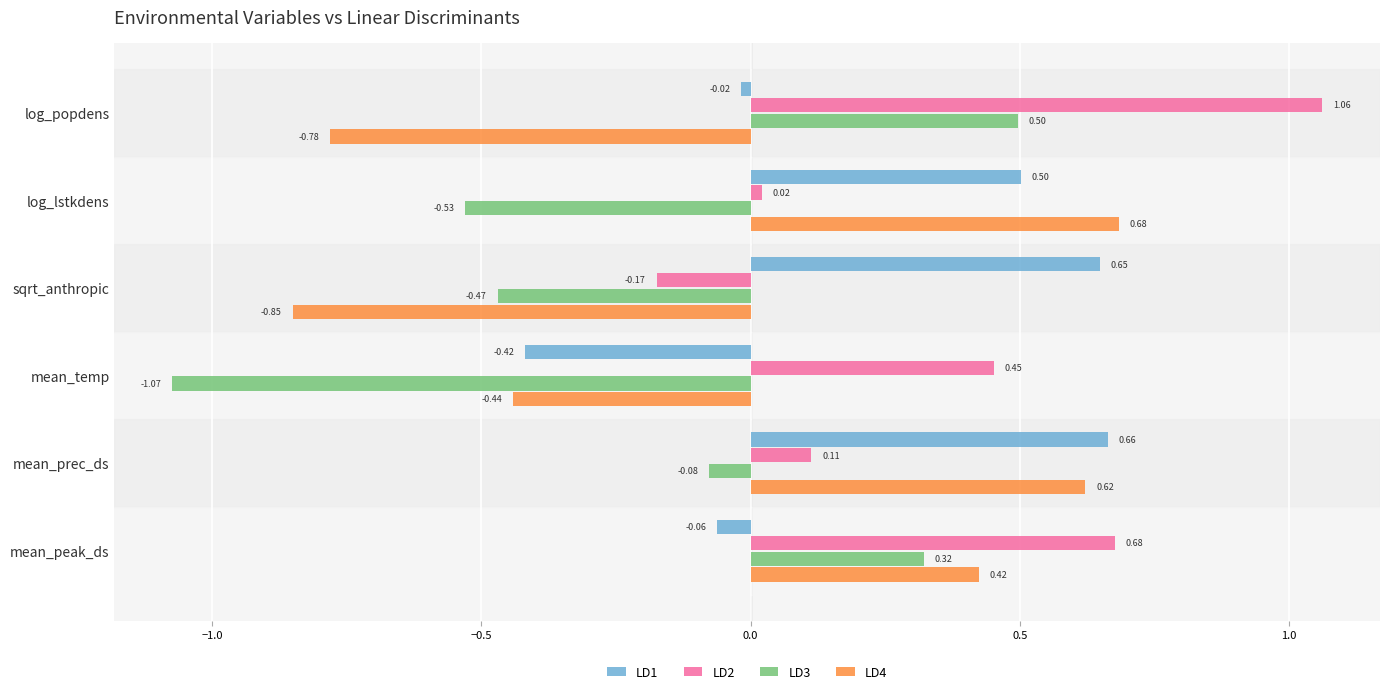

What is the difference between the maximum and minimum values in the LD4 series?

1.5